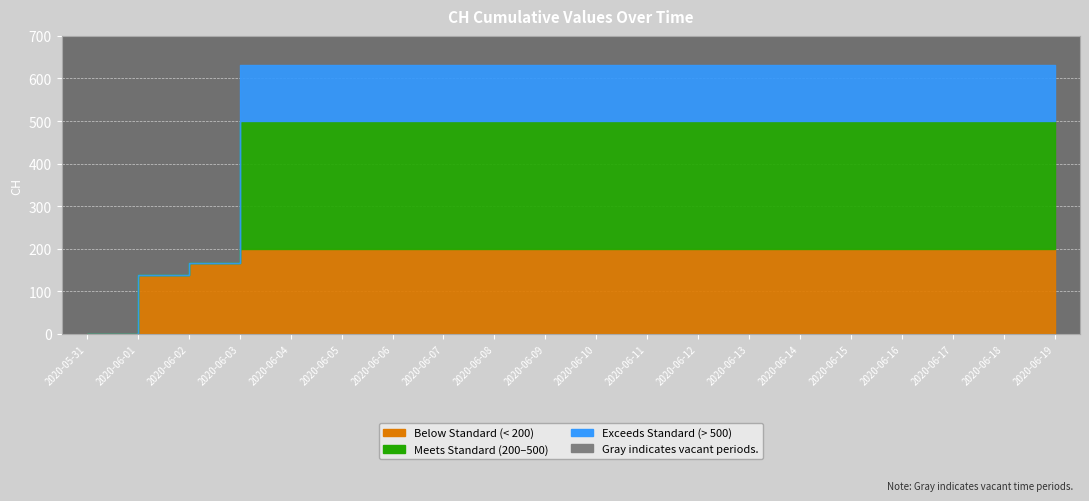

What is the sum of the values at 2020-06-04 and 2020-06-09?

1262